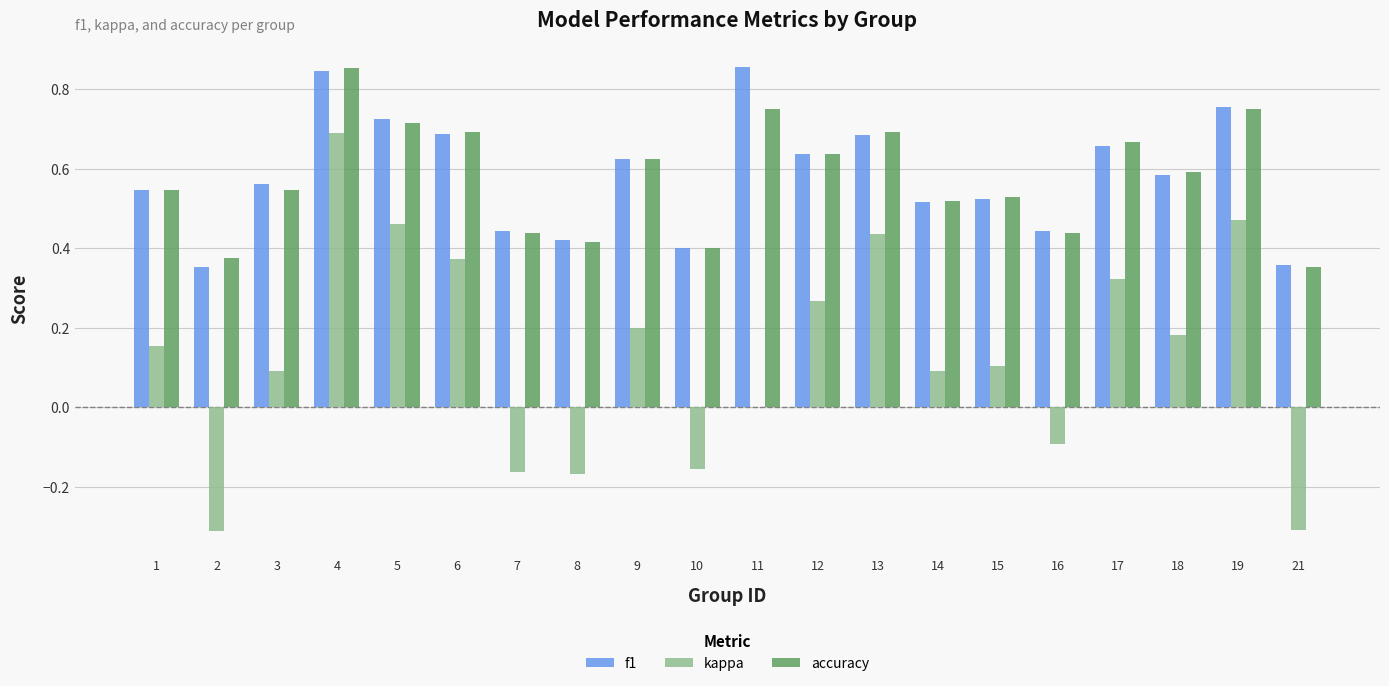

At which category is the sum across all series the highest?

4